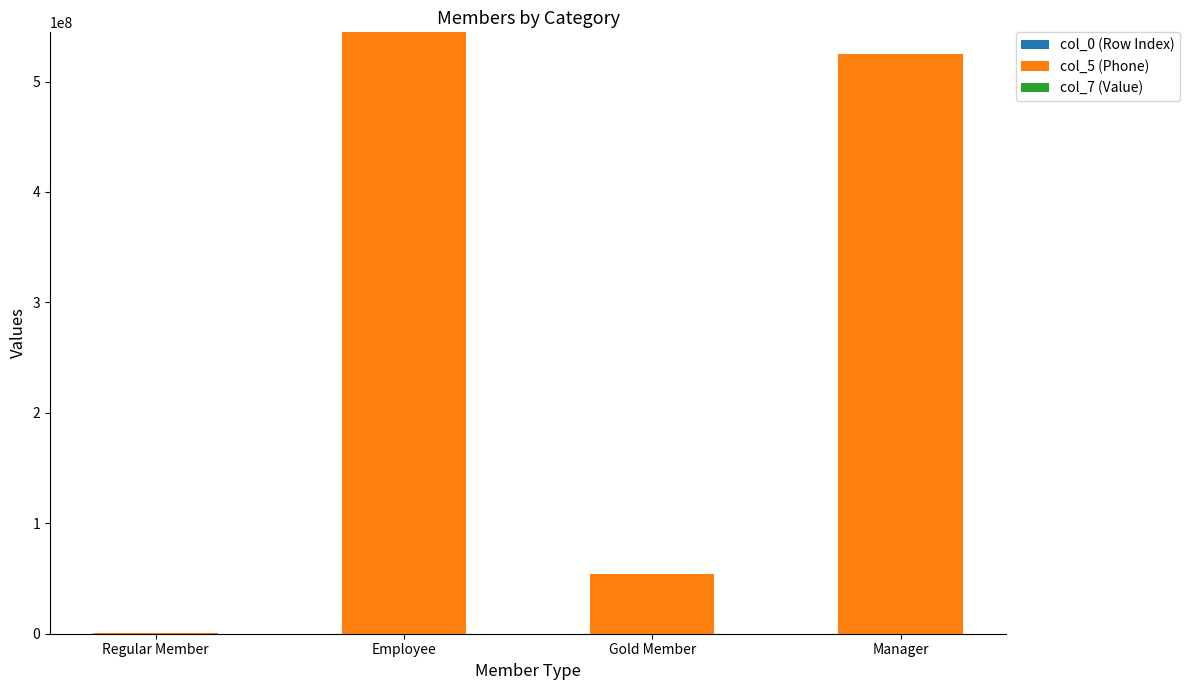

What is the sum of the col_5 (Phone) values at Regular Member and Gold Member?

55246007.0